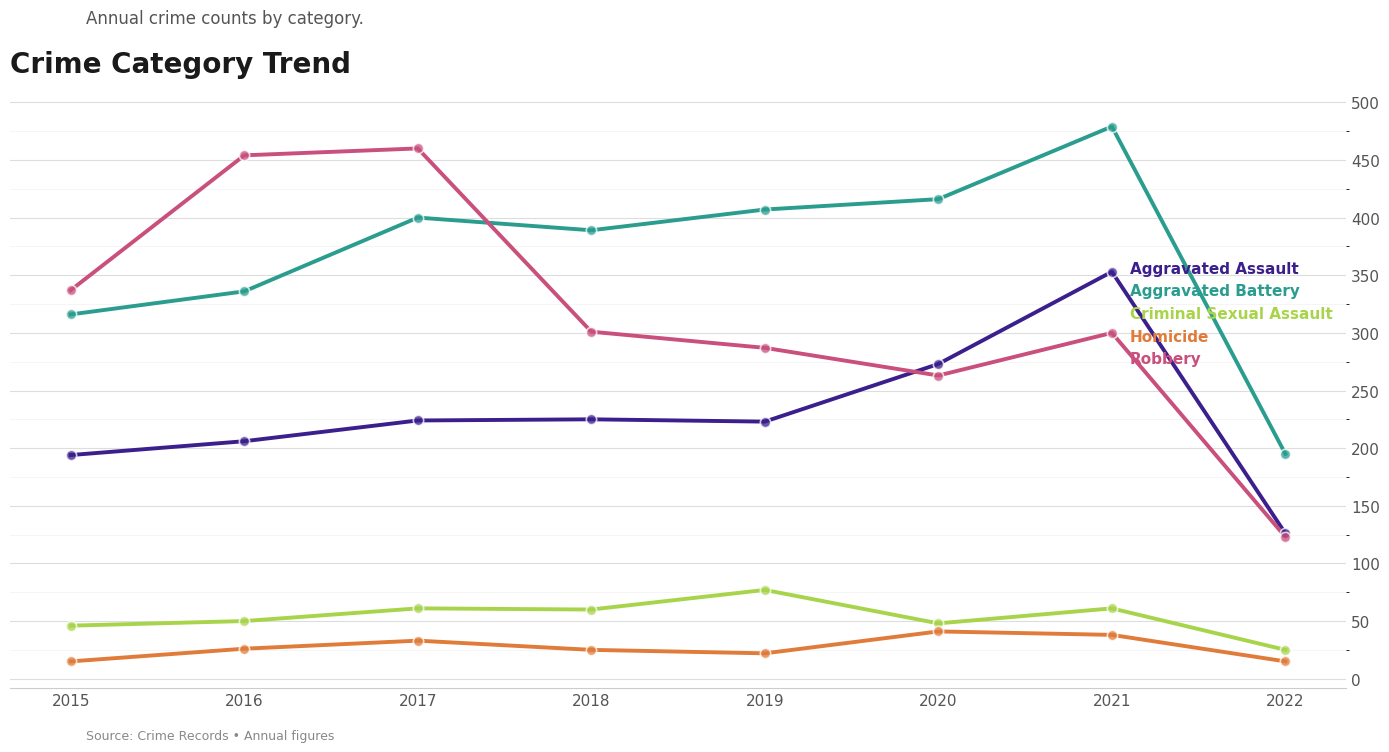

Is the value of Criminal Sexual Assault at 2019 greater than the value of Homicide at 2017?

Yes